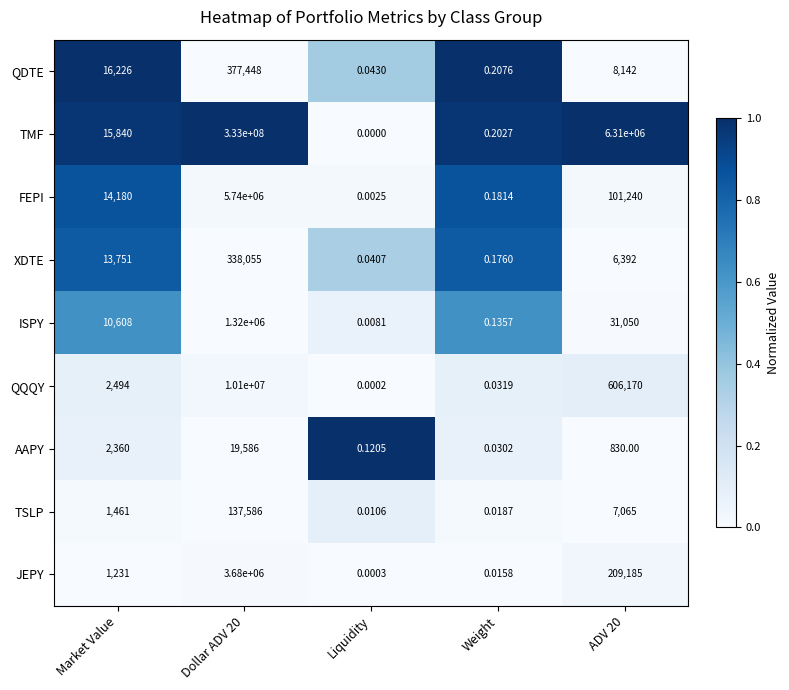

Which series changed the most between Liquidity and Weight?

TMF